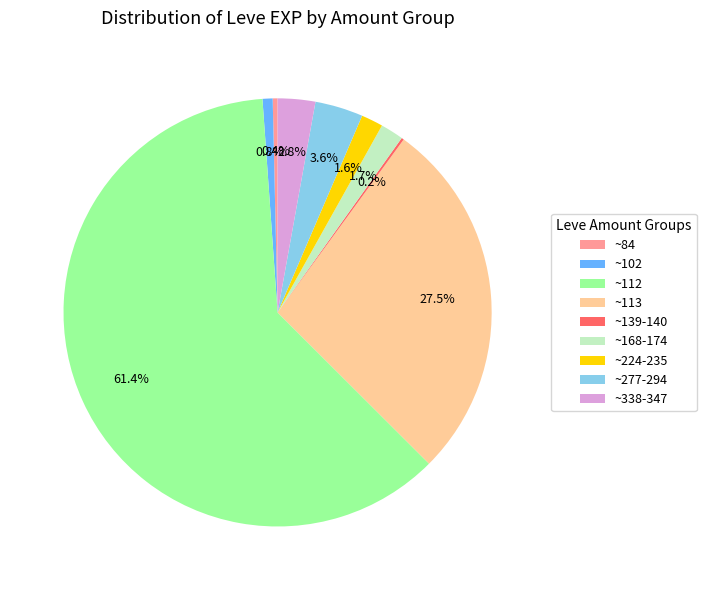

To the nearest percent, what is the difference between the largest and smallest slice percentages?

61%